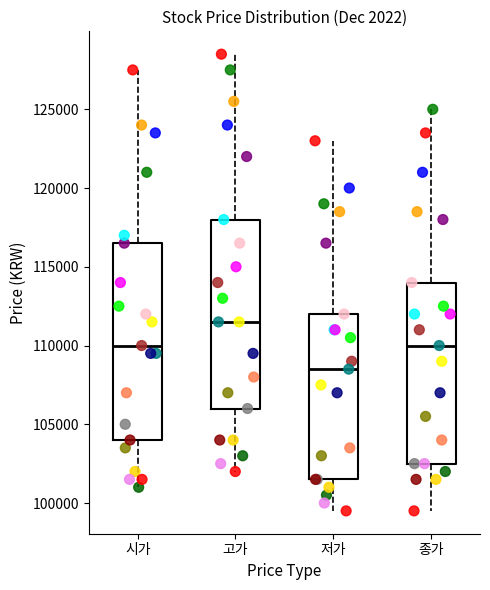

Reading left to right, read every box against the y-axis: the position of its median line, the range the box covers, and the ends of its whiskers. The values are not printed on the chart, so give them approximately, as read against the axis.

시가: median 110000, box 104000 to 116500, whiskers 101000 to 127500
고가: median 111500, box 106000 to 118000, whiskers 102000 to 128500
저가: median 108500, box 101500 to 112000, whiskers 99500 to 123000
종가: median 110000, box 102500 to 114000, whiskers 99500 to 125000